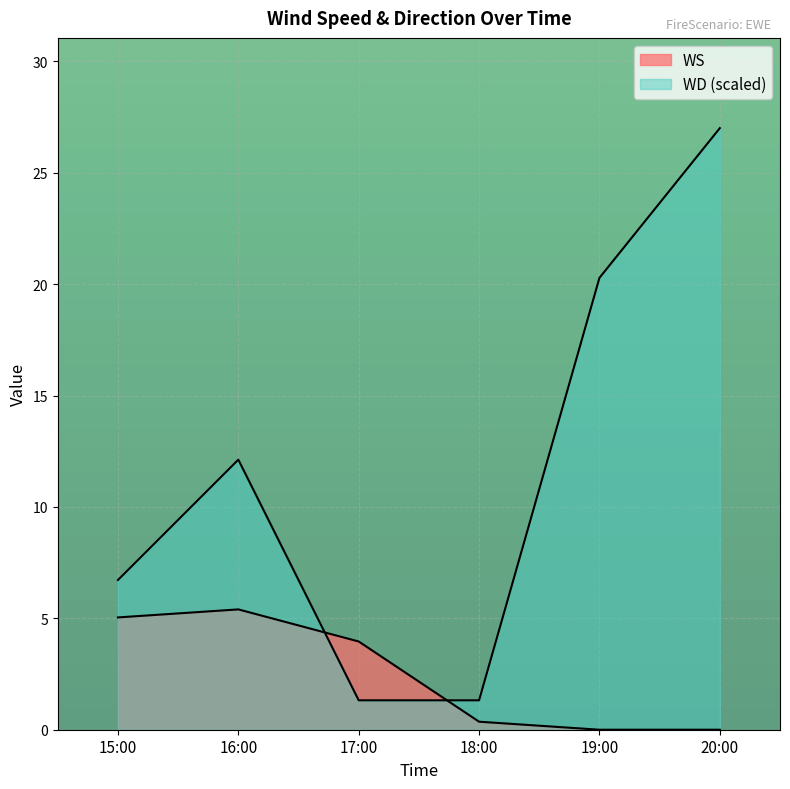

What are all the series names shown in the legend?

WS, WD